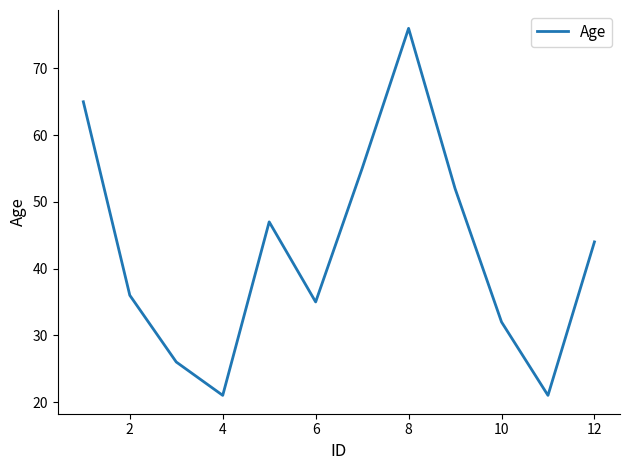

What is the difference between the maximum and minimum values?

55